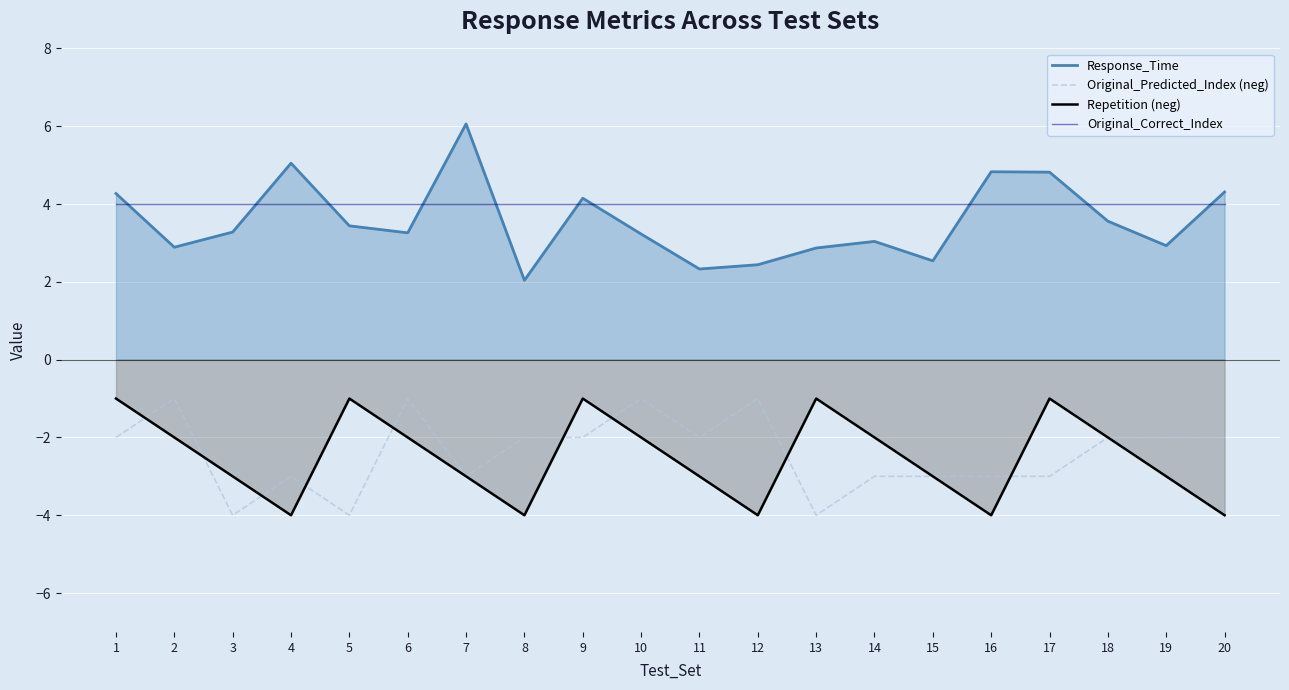

What is the smallest value displayed?

-4.0